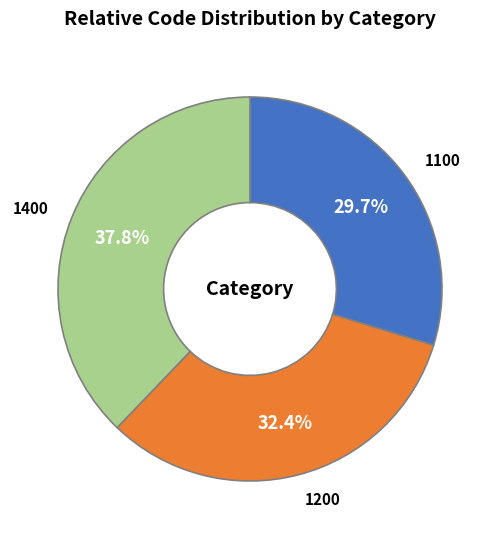

Which category has the biggest portion of the pie?

1400